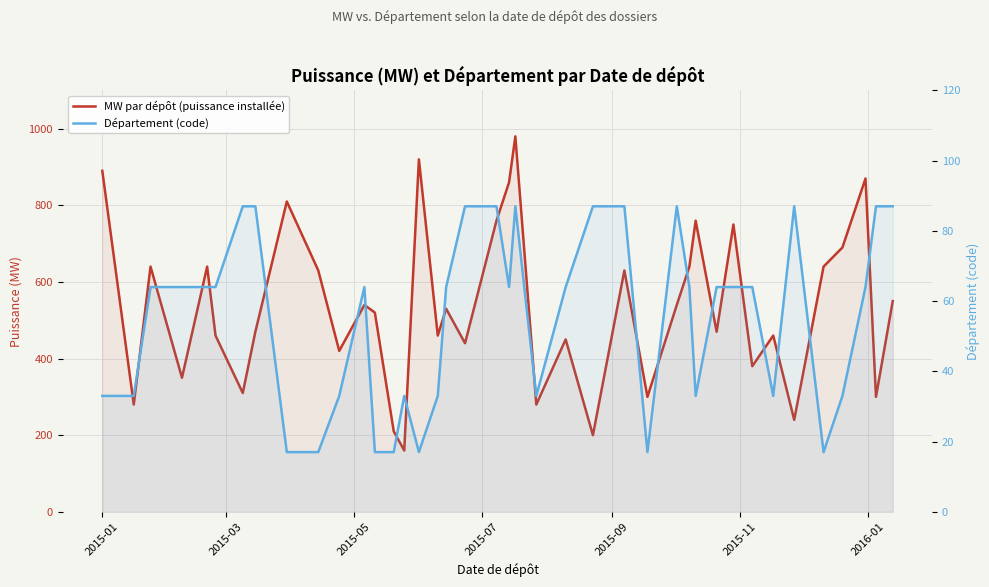

Reading right to left, transcribe all the data shown in this chart.

MW par dépôt (puissance installée): 550	300	870	690	640	240	460	380	750	470	760	640	540	300	630	200	450	280	980	860	760	440	530	460	920	160	210	520	540	420	630	810	470	310	460	640	350	640	280	890
Département (code): 87	87	64	33	17	87	33	64	64	64	33	64	87	17	87	87	64	33	87	64	87	87	64	33	17	33	17	17	64	33	17	17	87	87	64	64	64	64	33	33